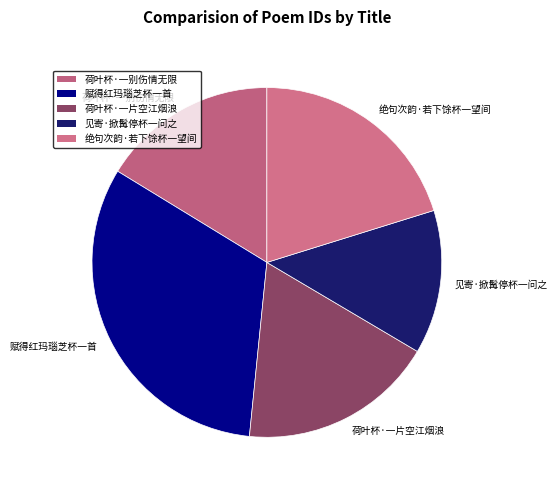

Do 荷叶杯·一片空江烟浪 and 荷叶杯·一别伤情无限 together represent more than half of the pie?

No